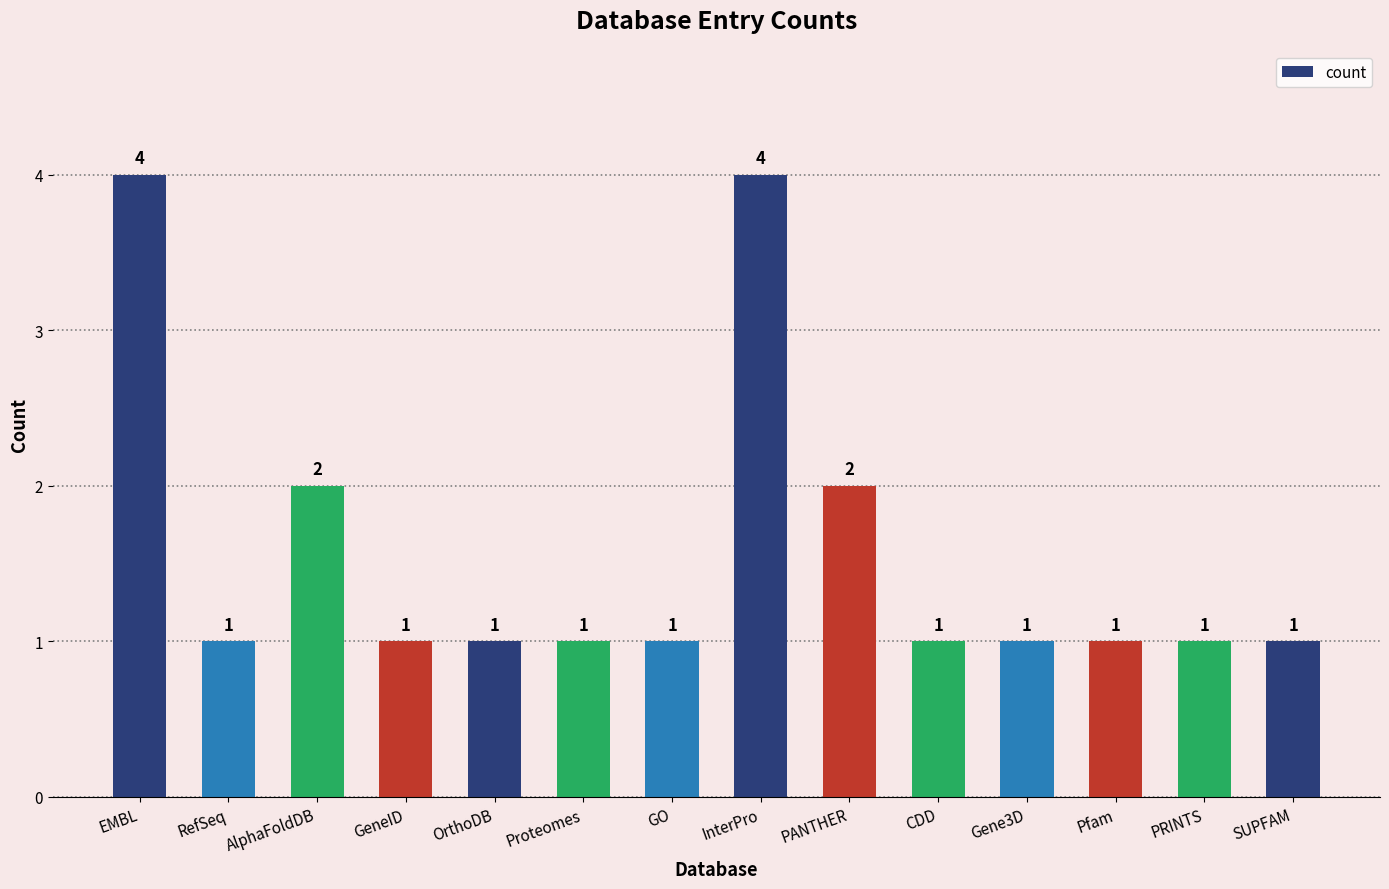

Reading left to right, transcribe all the data shown in this chart.

4	1	2	1	1	1	1	4	2	1	1	1	1	1